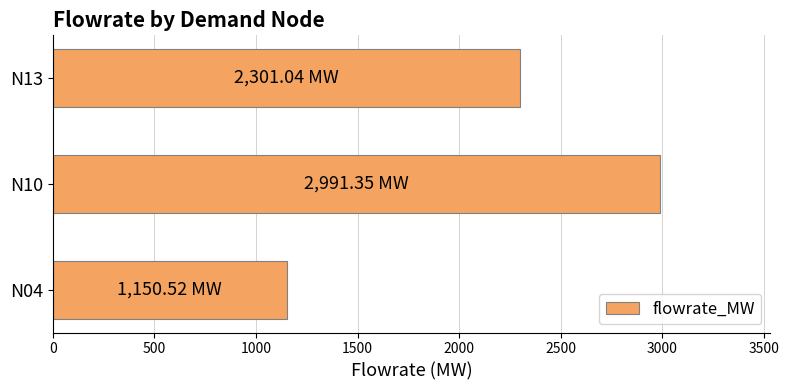

Between N04 and N13, which is larger?

N13